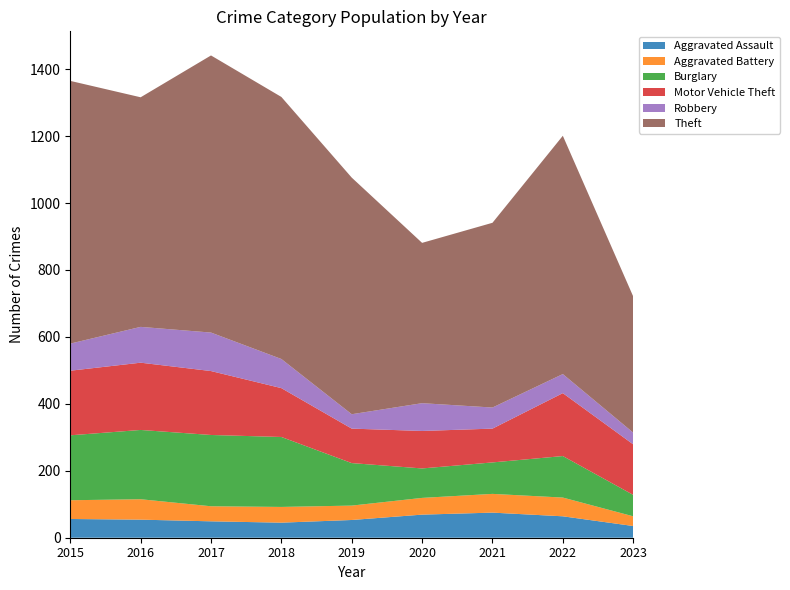

Reading left to right, what are all the values shown in this chart?

Aggravated Assault: 56	54	49	45	53	69	75	64	35
Aggravated Battery: 56	61	45	47	43	50	56	56	29
Burglary: 194	207	213	209	127	88	94	124	64
Motor Vehicle Theft: 193	201	191	146	103	112	101	188	151
Robbery: 81	107	115	87	43	83	63	57	35
Theft: 785	686	828	783	707	479	552	712	407